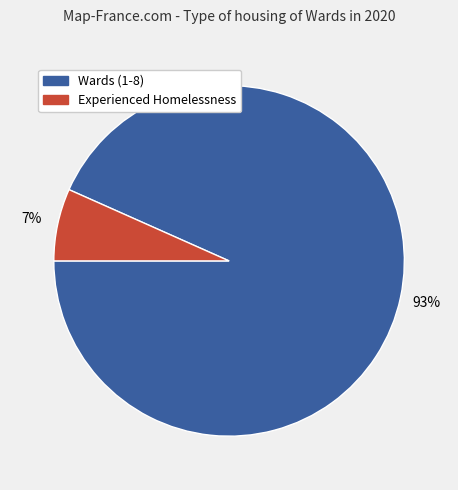

To the nearest percent, what is the average slice percentage?

50%